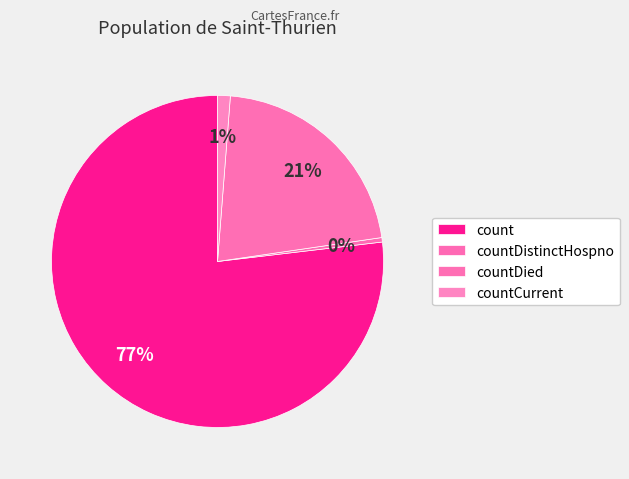

How many slices are in this pie chart?

4